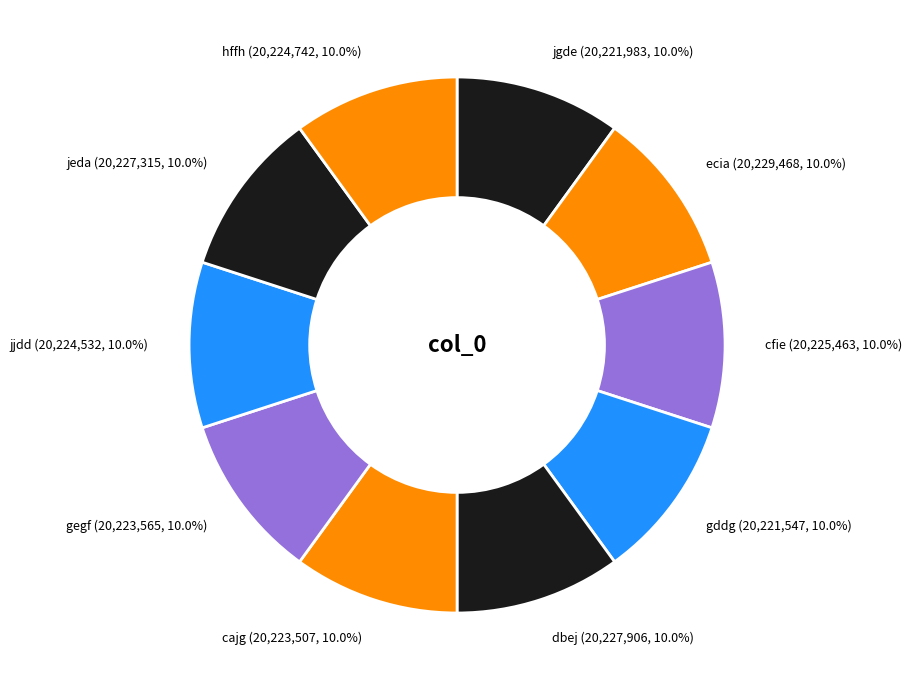

What percentage is the jeda slice, to the nearest percent?

10%